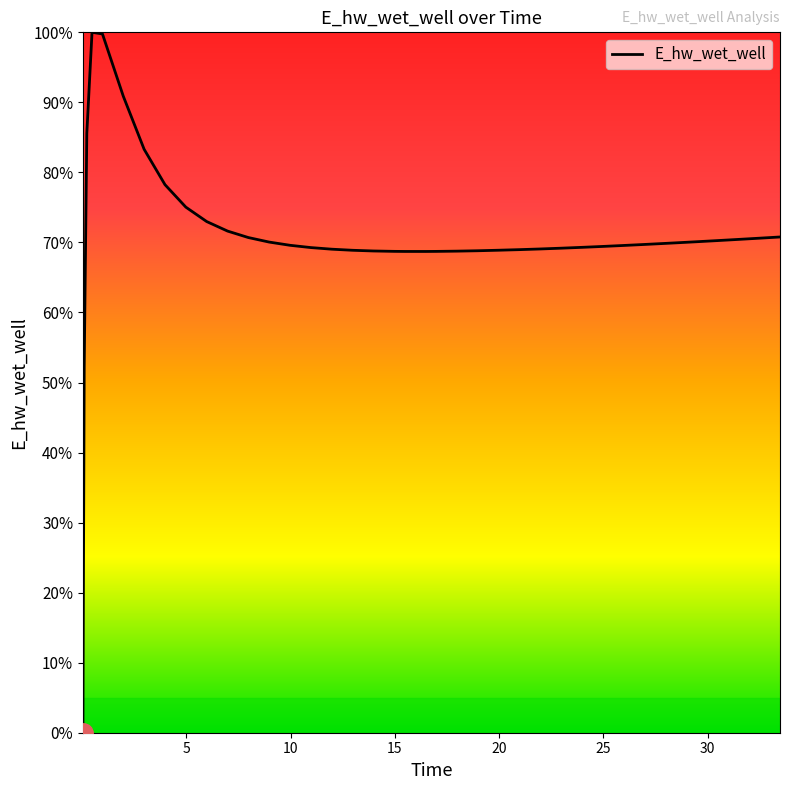

How many positive values are there?

39